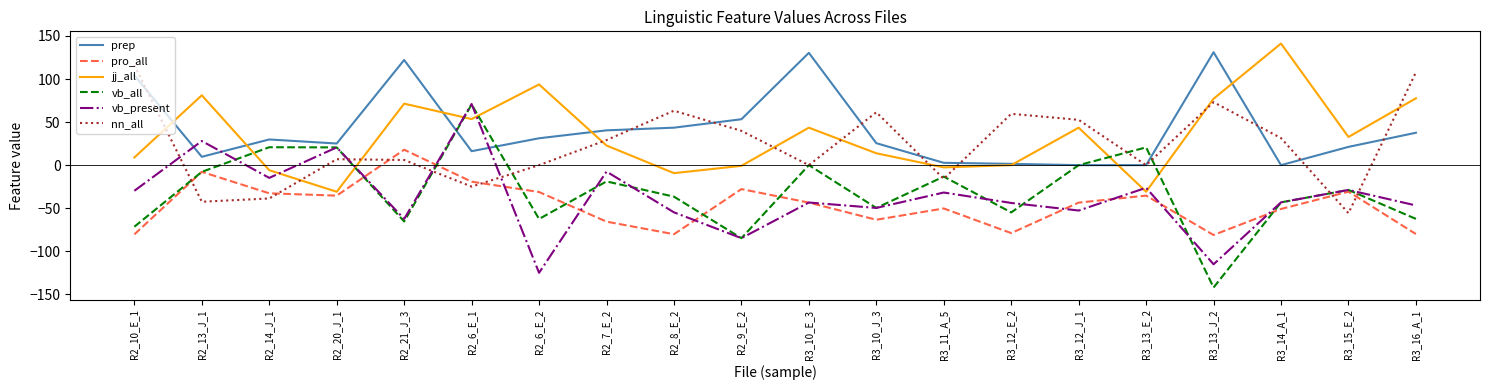

Which label corresponds to the smallest value in the chart?

R3_13_J_2